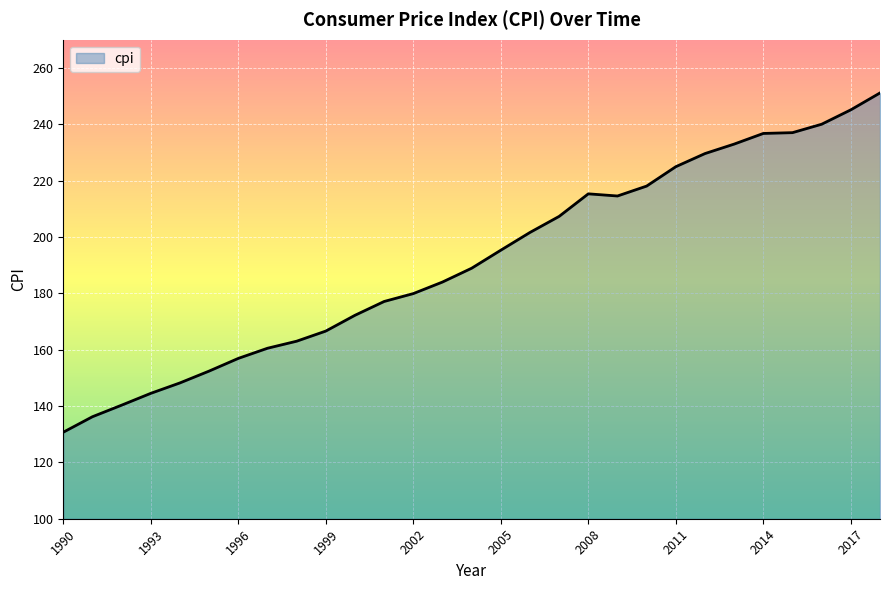

What is the smallest value displayed?

130.7